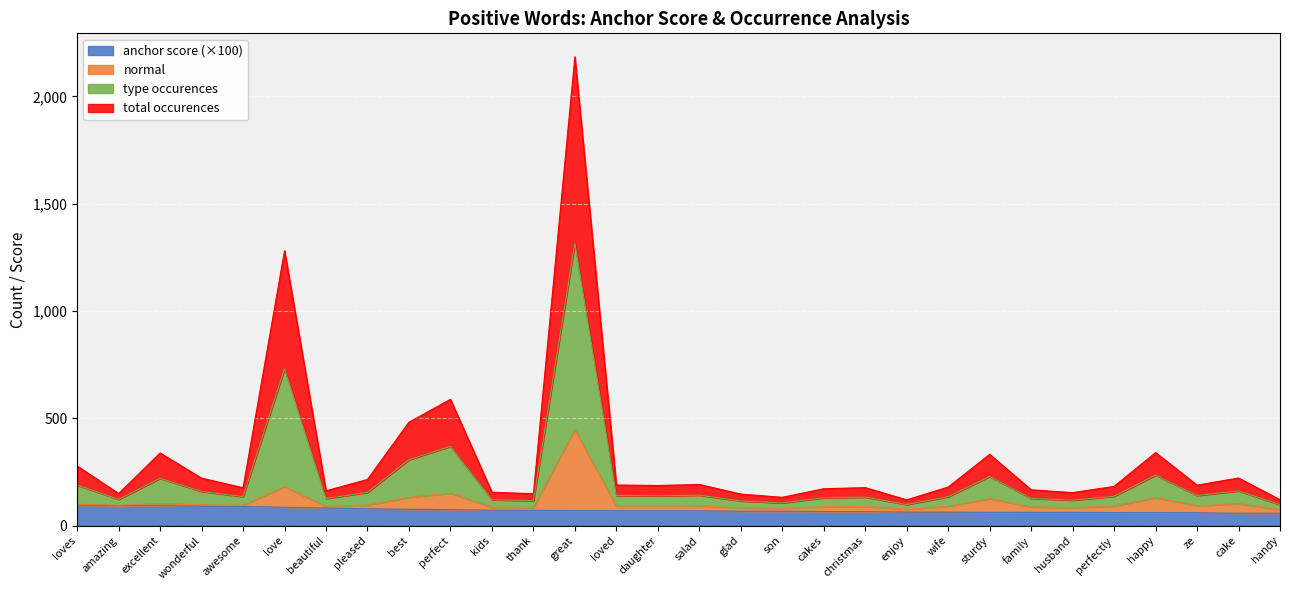

At which category does type occurences reach its first local peak?

excellent